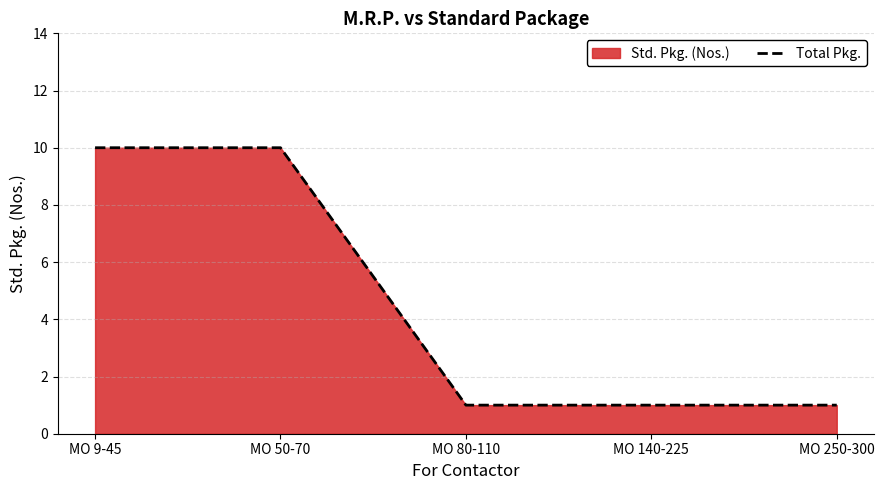

What is the label of the 4th point from the left?

MO 140-225